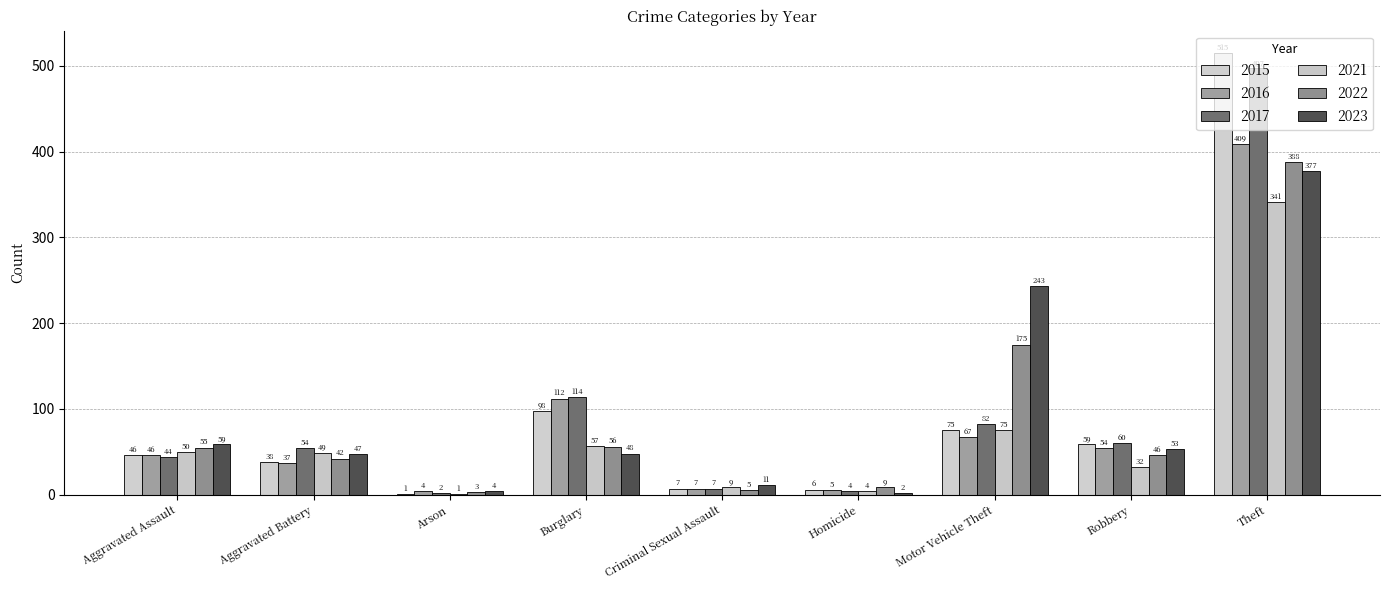

What value does the 2022 series have at Burglary, to the nearest 10?

60